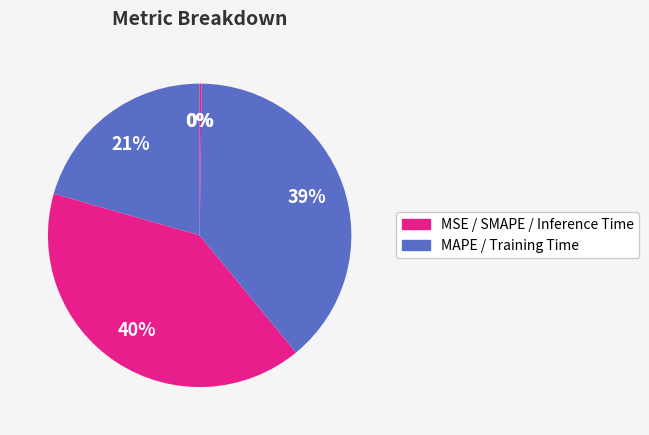

Which category has the smallest portion of the pie?

MSE